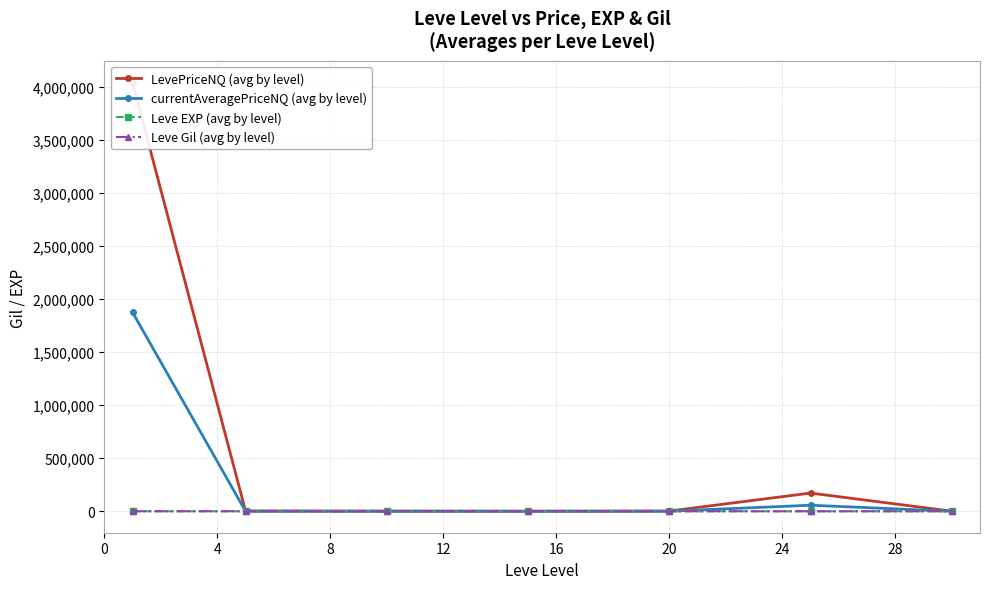

What is the sum of all LevePriceNQ (avg by level) values?

4223396.2